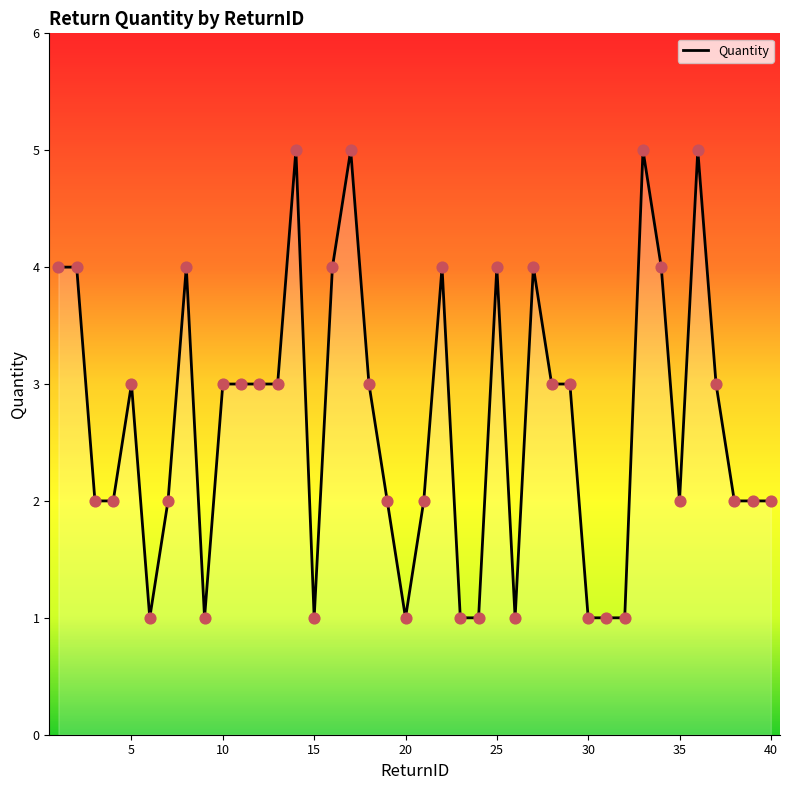

What is the difference between the maximum and minimum values?

4